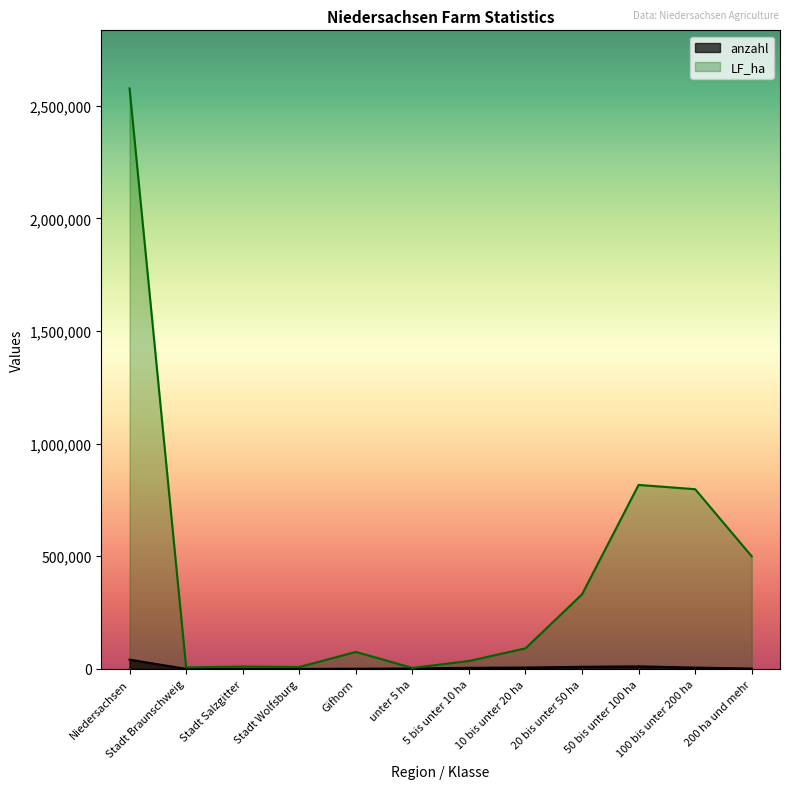

True or false: anzahl and LF_ha intersect in this chart.

False